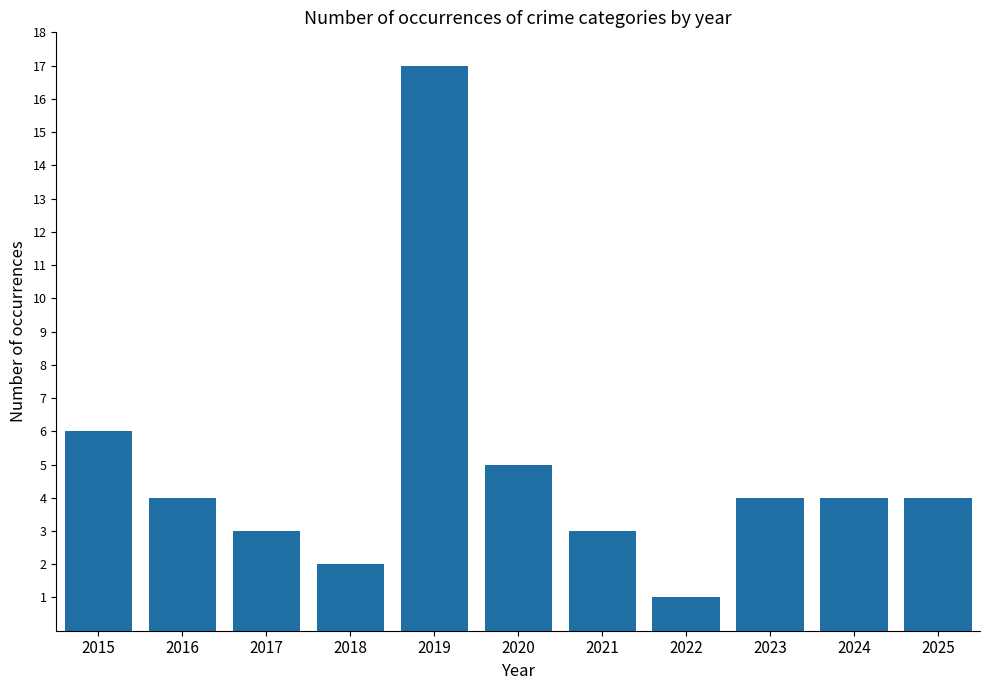

Where is the data nearest to the value 9?

2015